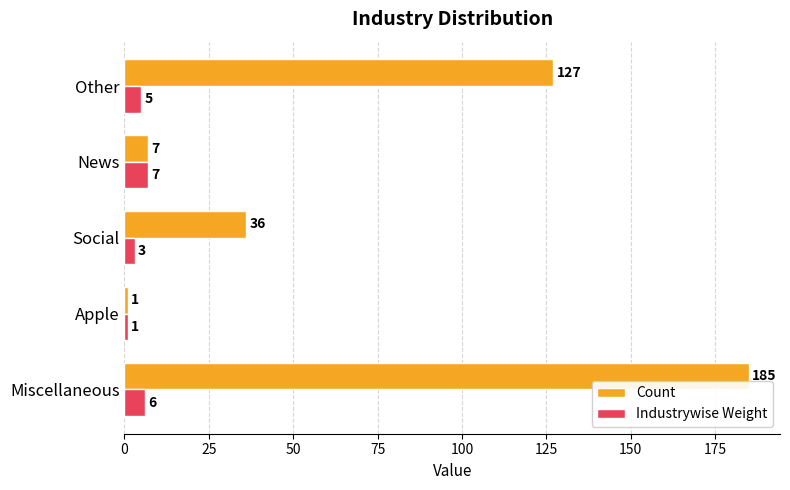

Which series has the largest total across all categories?

Count